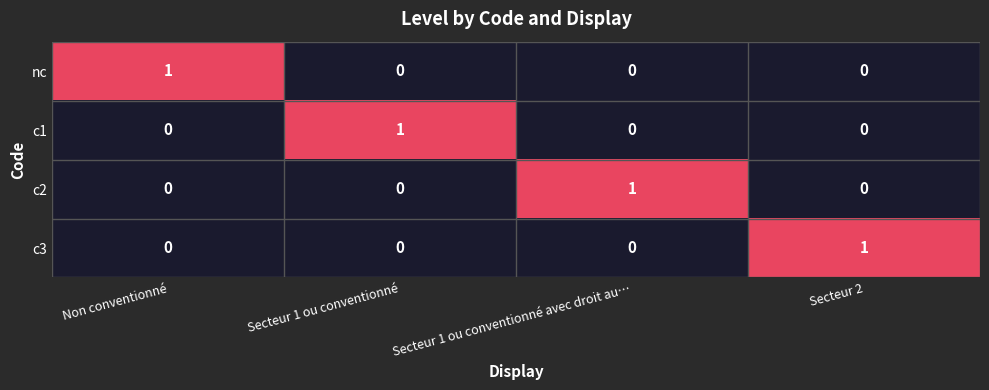

At how many categories does at least one series exceed 0?

4